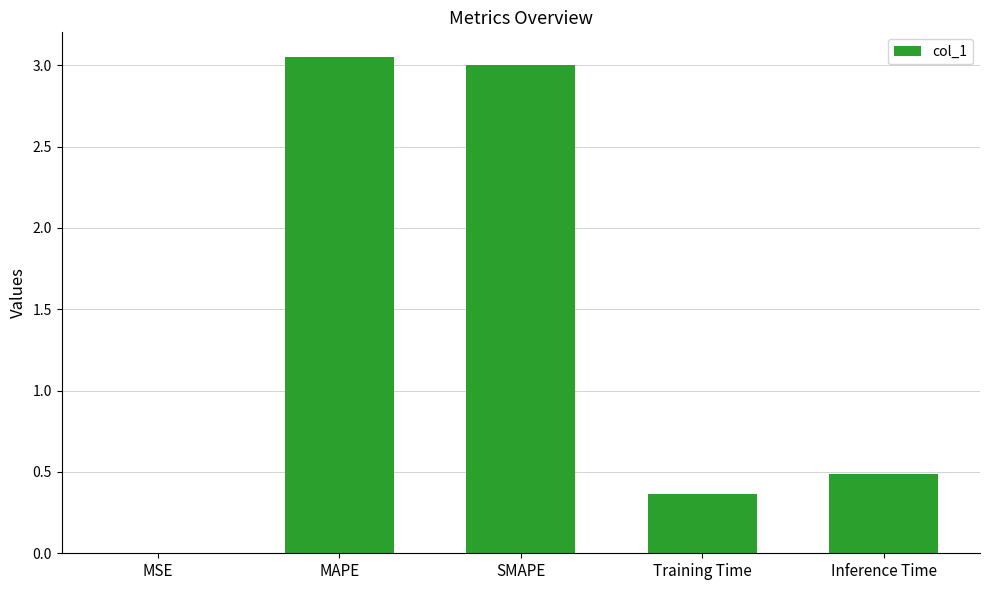

What is the sum of all values?

6.9